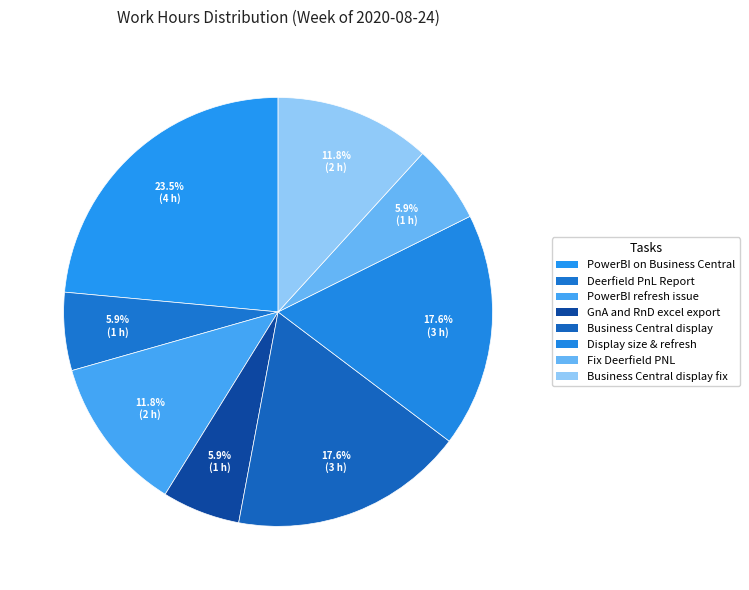

Count the number of slices in the pie.

8